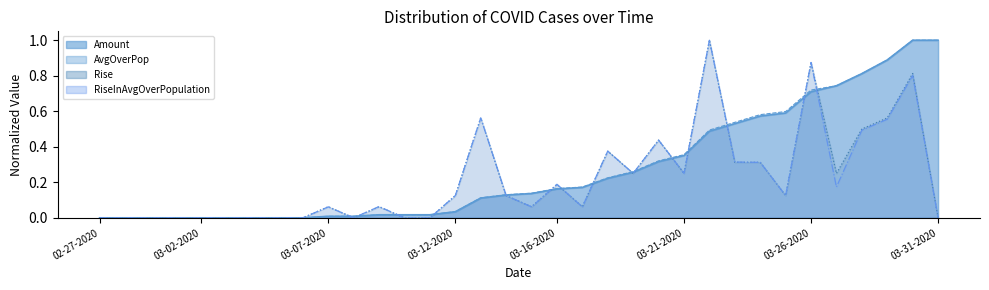

Is it true that Amount equals 0.2 at 03-16-2020?

False